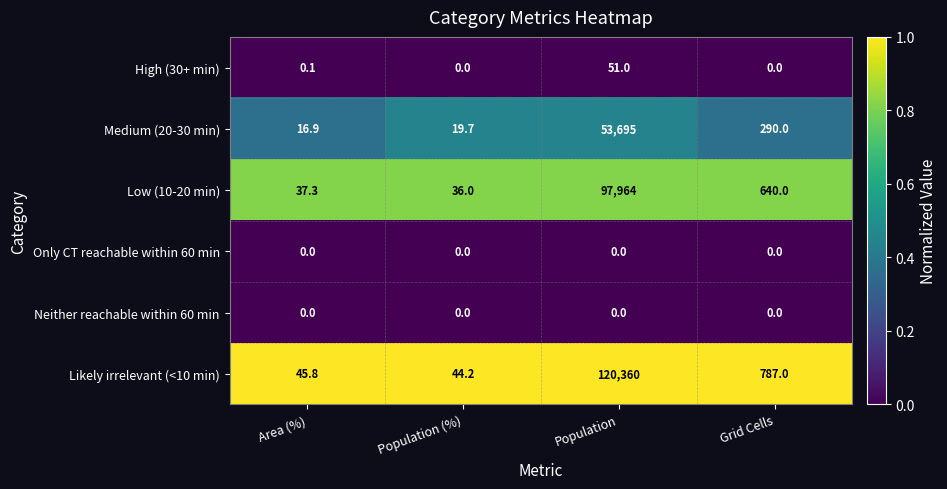

What is the greatest value displayed?

120360.0